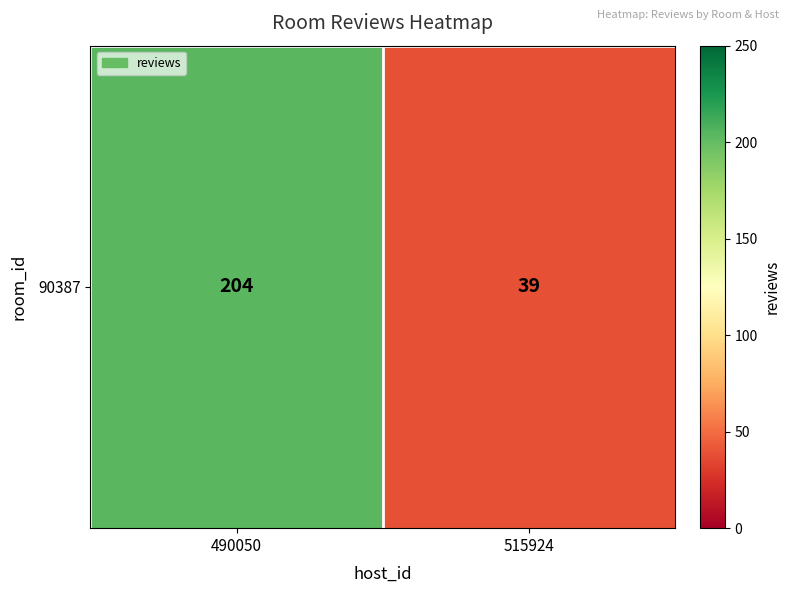

Reading left to right, extract all data points from this chart.

204	39